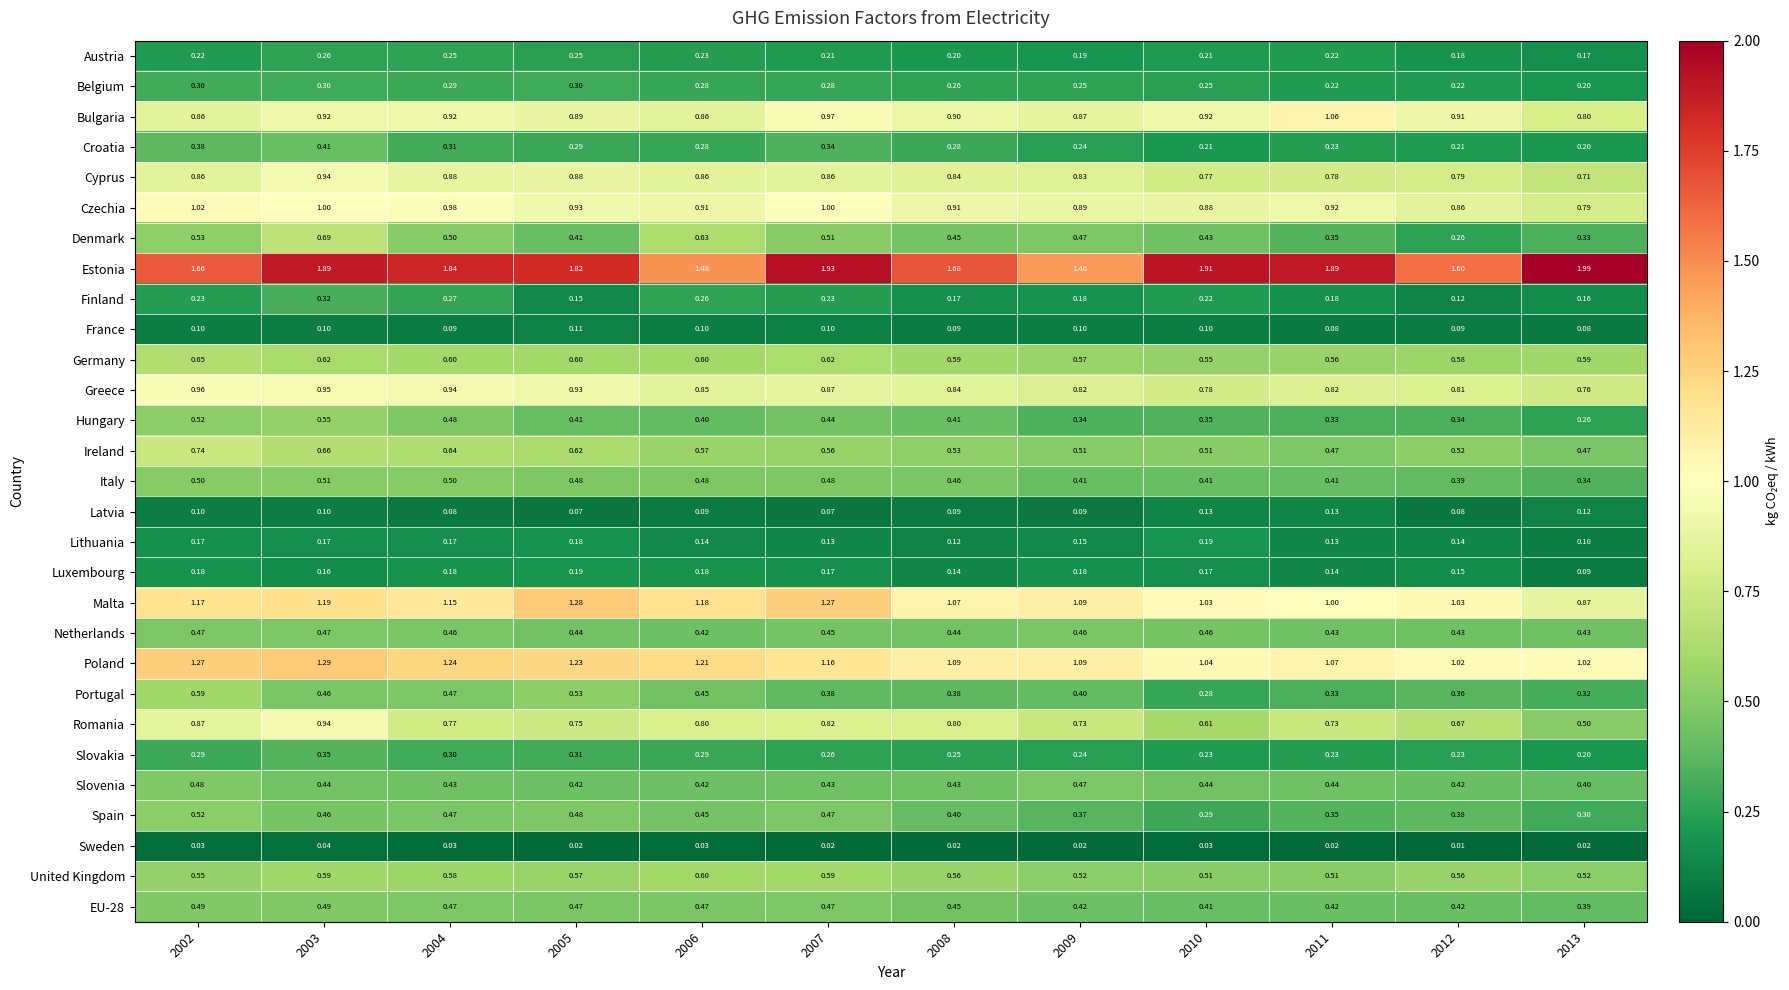

How many data points does each series have?

12